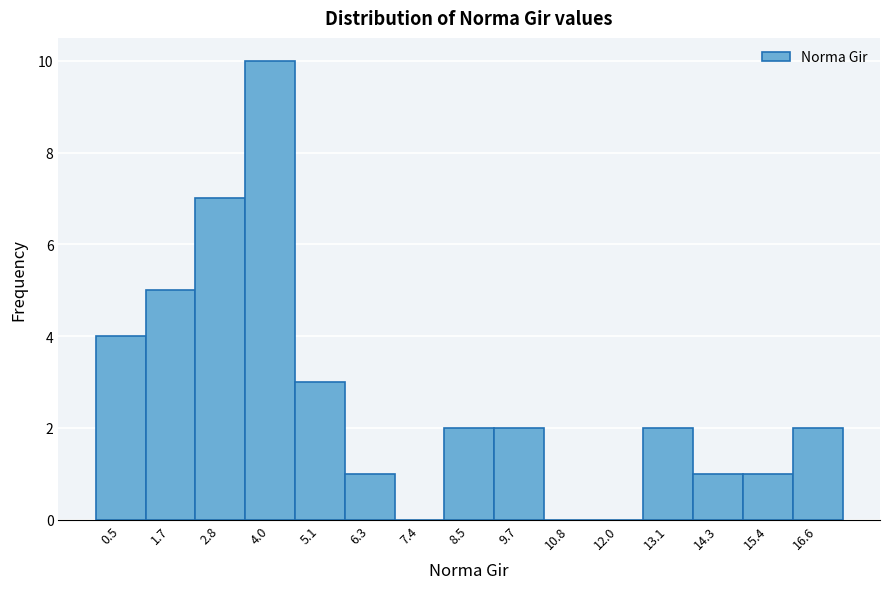

Reading left to right, extract all data points from this chart.

0.5=4	1.7=5	2.8=7	4.0=10	5.1=3	6.3=1	7.4=0	8.5=2	9.7=2	10.8=0	12.0=0	13.1=2	14.3=1	15.4=1	16.6=2